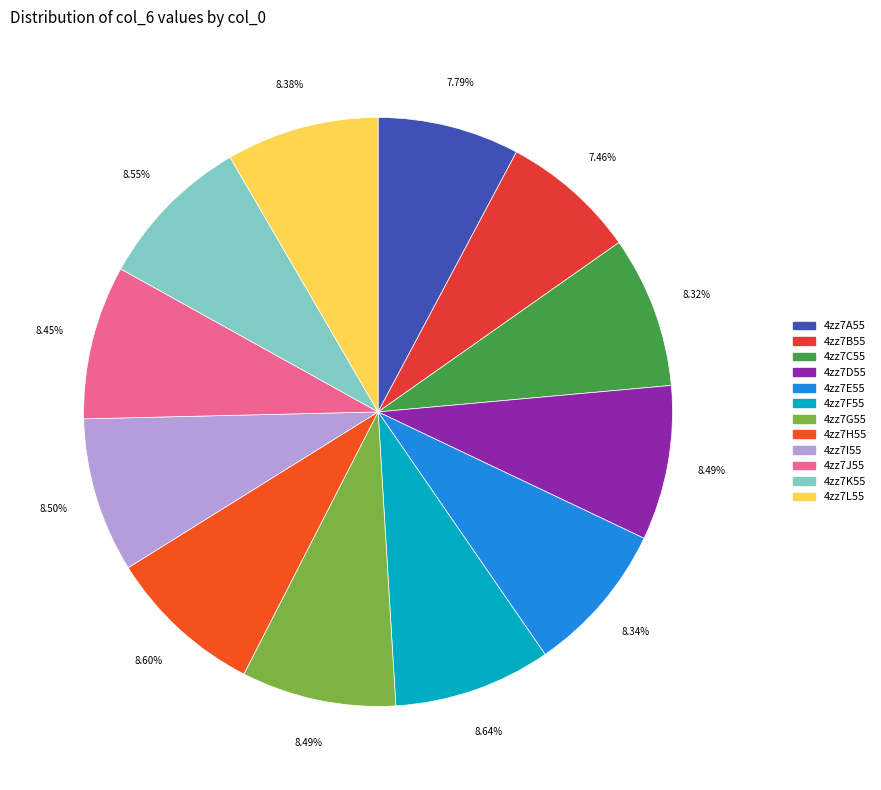

How many segments does this pie chart have?

12